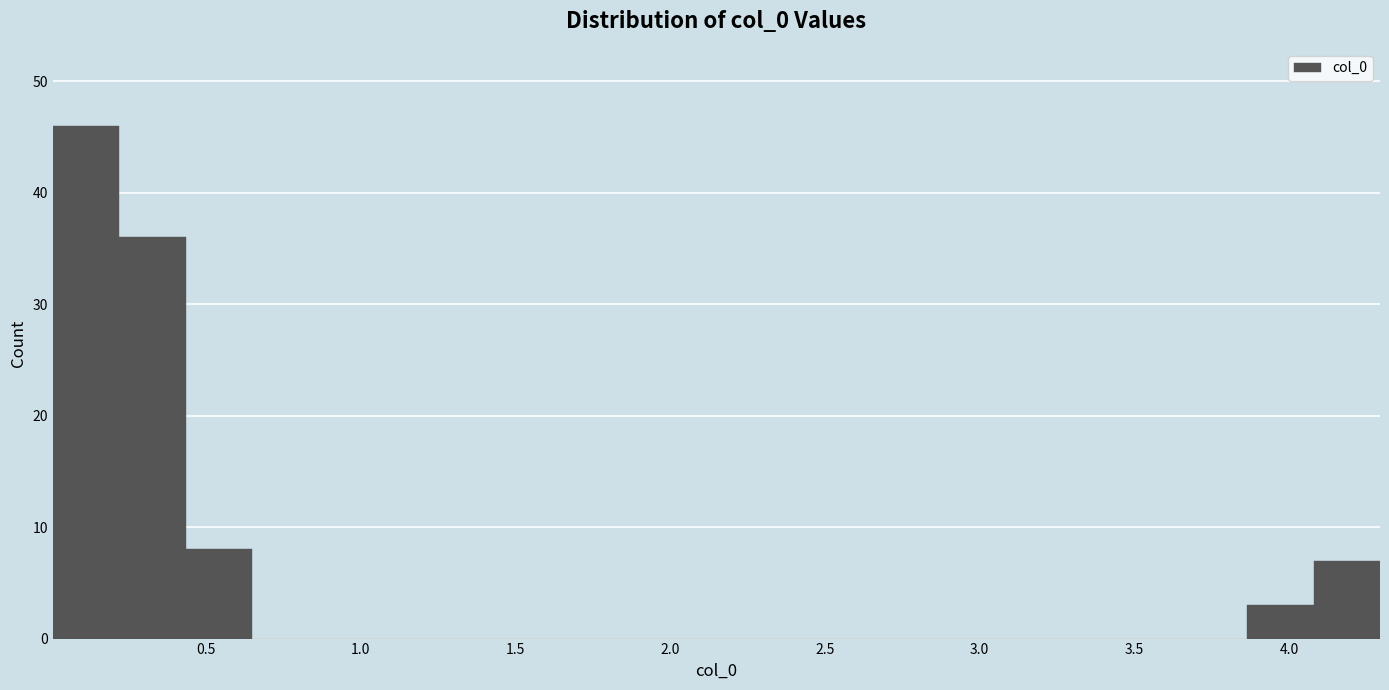

How tall is the bar that spans 3.85 to 4.10 on the x-axis? Neither the bar edges nor the heights are printed on the chart, so give them approximately, as read against the axes.

3